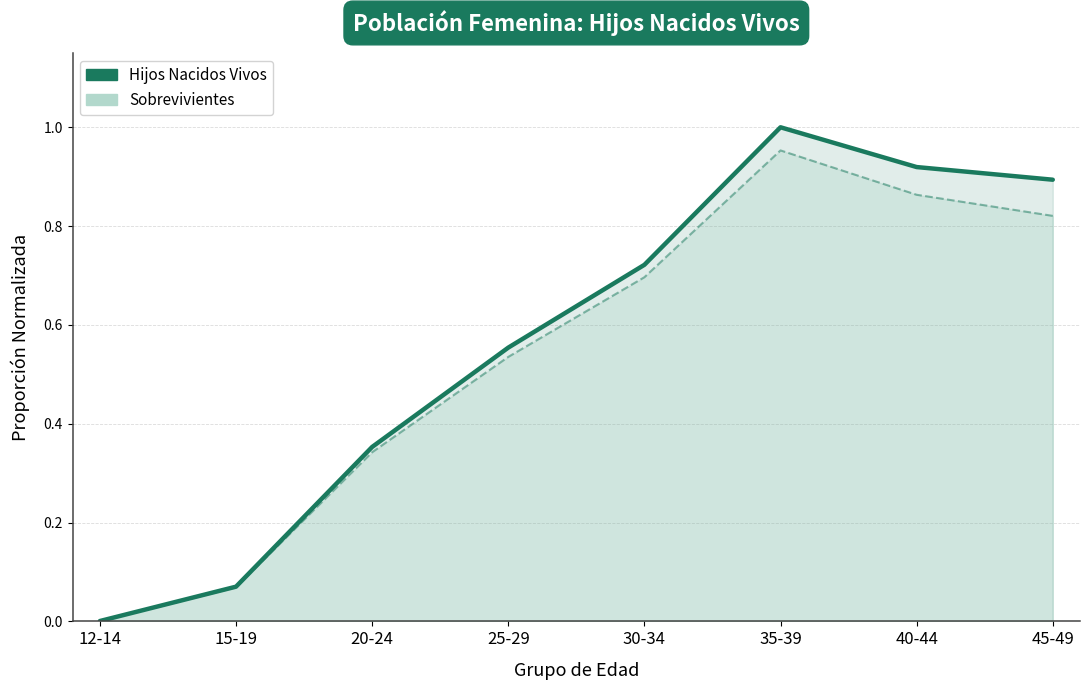

The value of Sobrevivientes (línea) at 35-39 is 0.4. True or false?

False